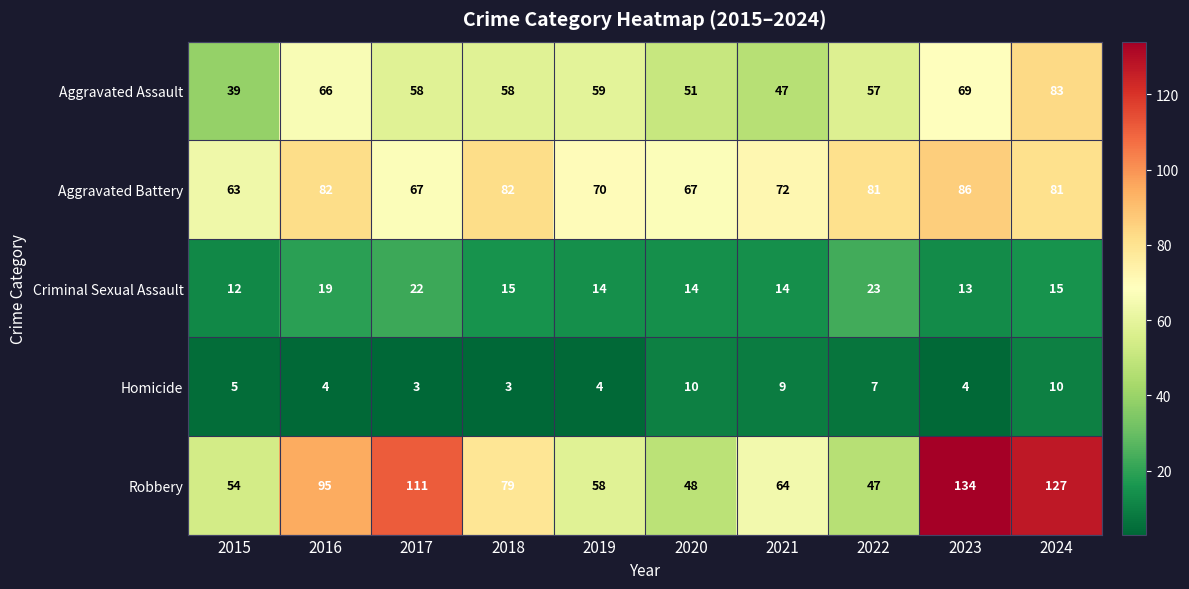

What is the approximate value of Aggravated Assault at 2019?

59